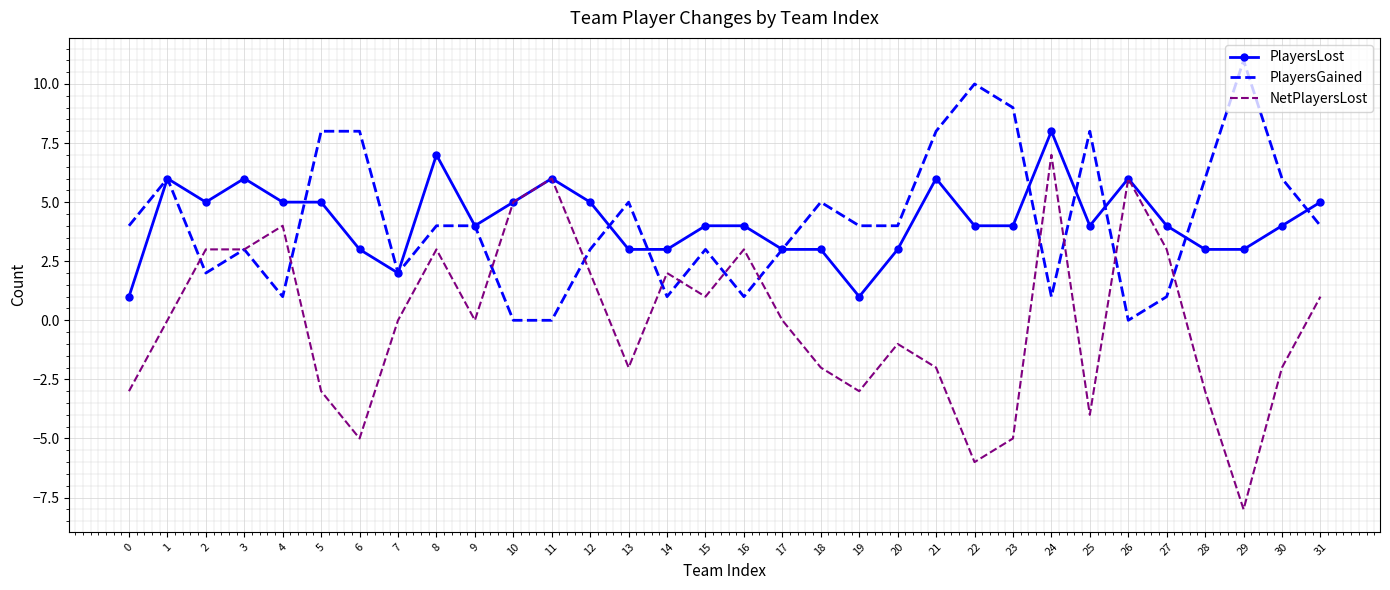

At which category is the sum across all series the highest?

24